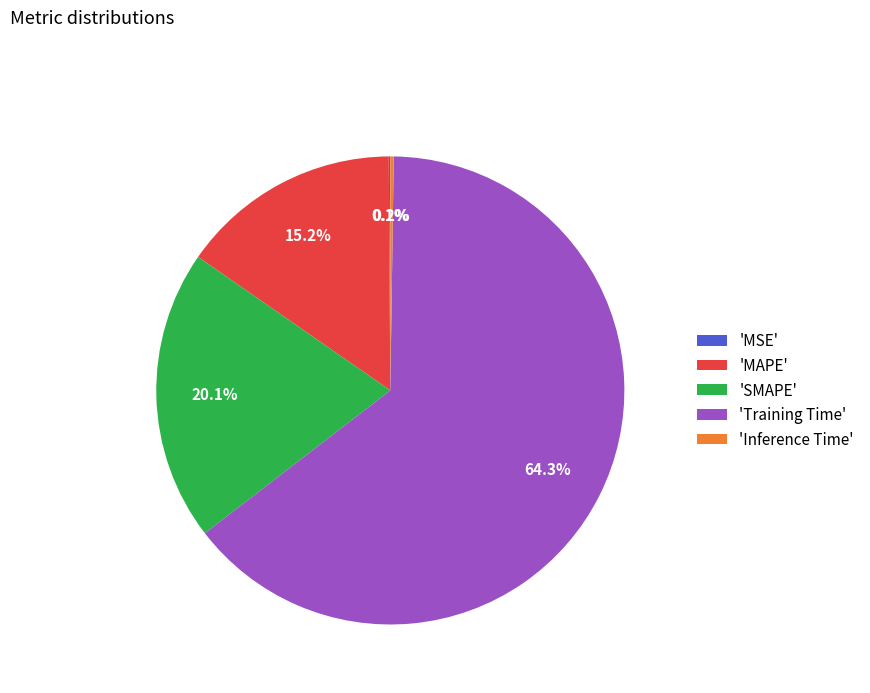

Does any single category account for the majority?

Yes